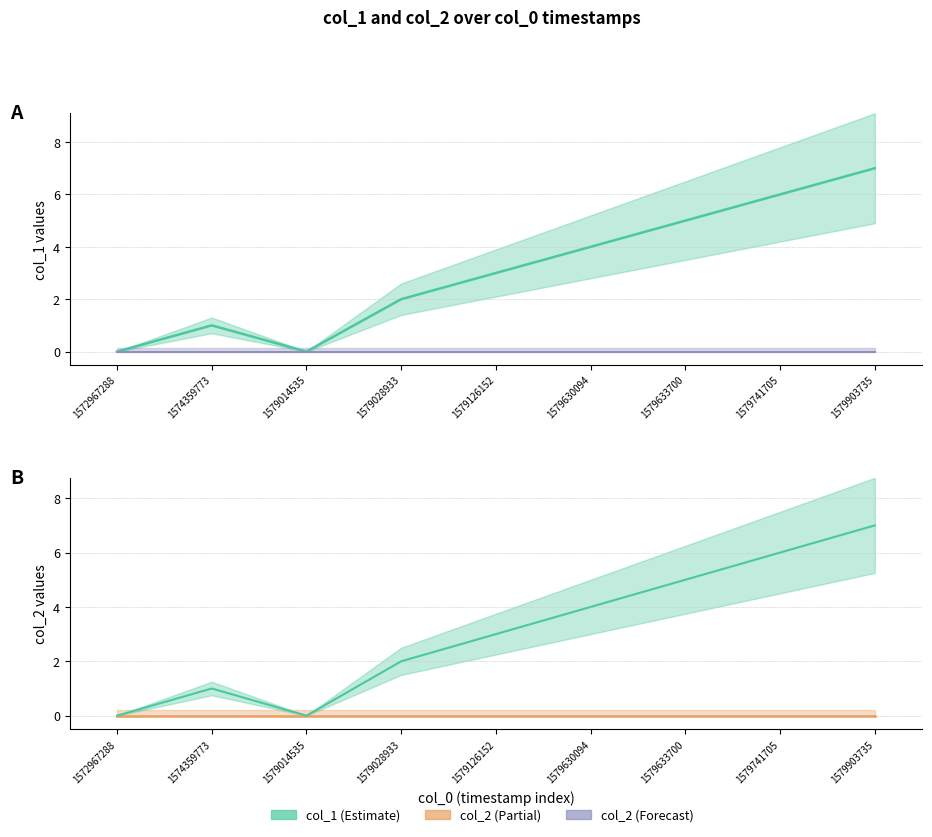

True or false: col_2 and col_1 cross at least once.

False